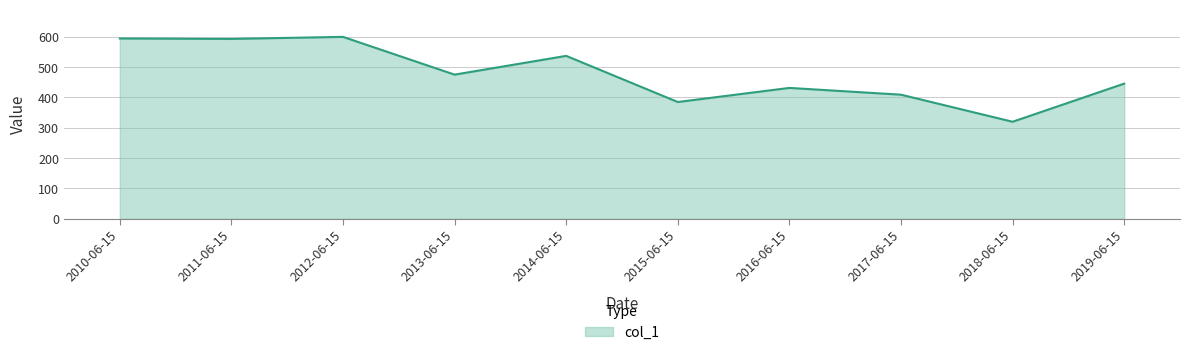

Between 2017-06-15 and 2018-06-15, which is larger?

2017-06-15